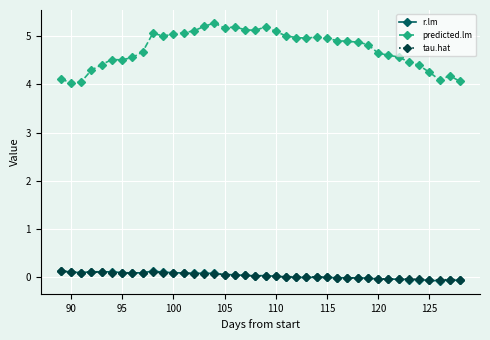

What is the difference between the maximum and minimum values in the r.lm series?

0.2